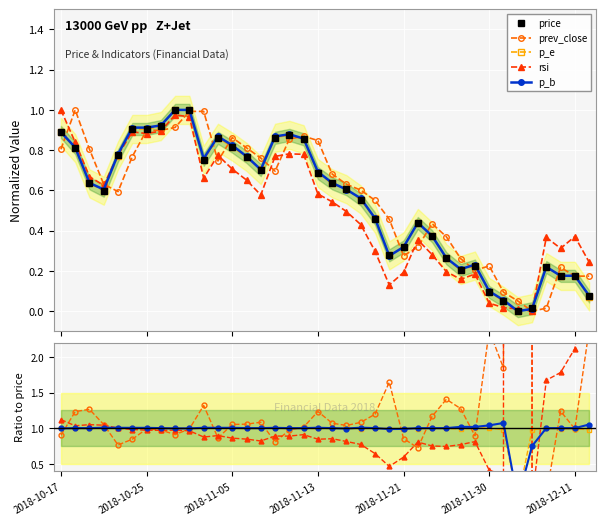

What is the sum of the rsi values at 8 and 23?

1.4